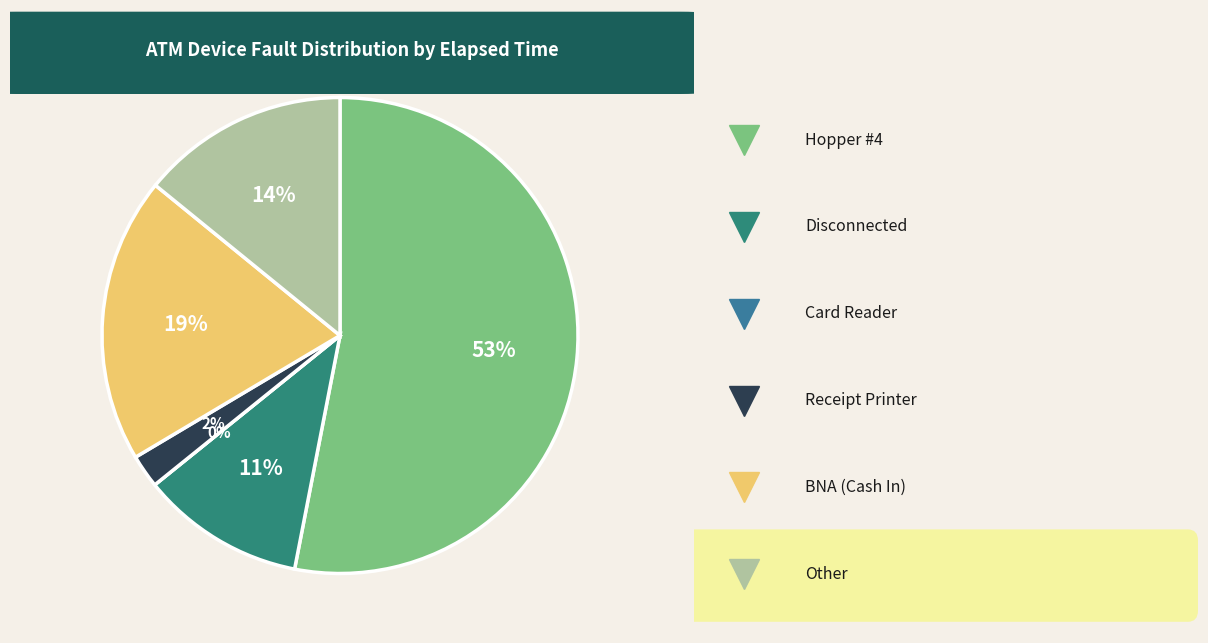

What is the total percentage of Hopper #4 and Disconnected?

64.2%